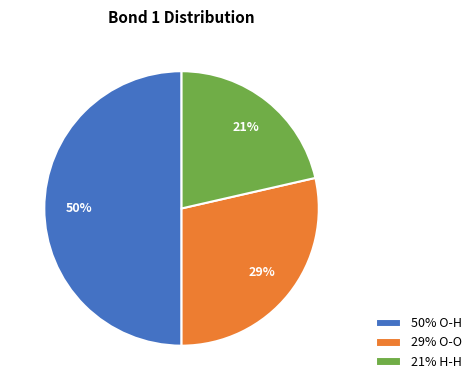

How many slices are in this pie chart?

3